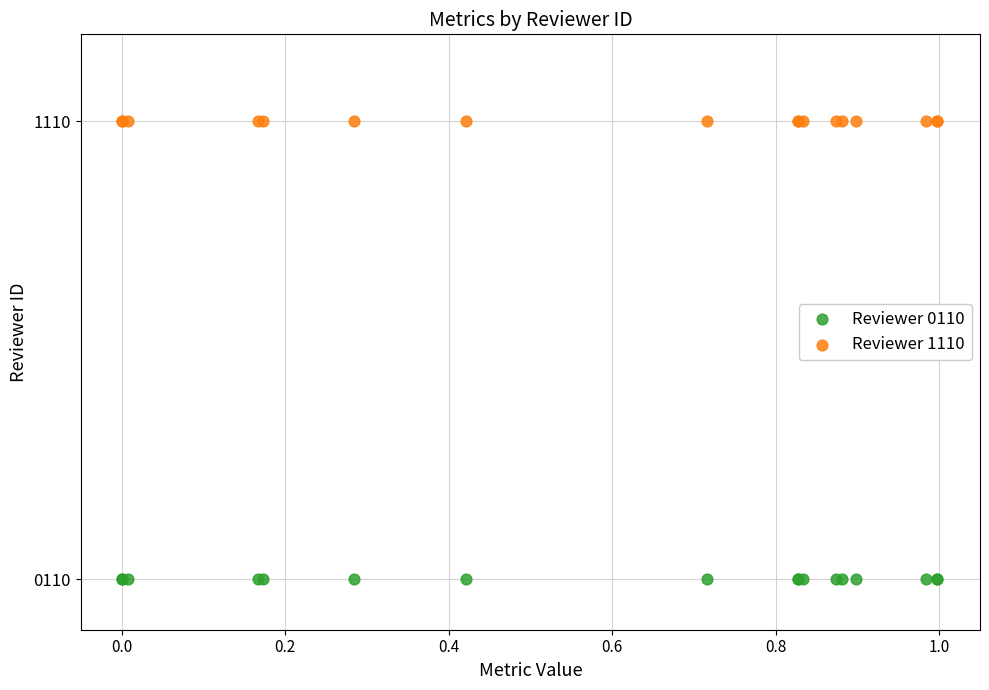

Which series contains the highest Y value?

Reviewer 1110